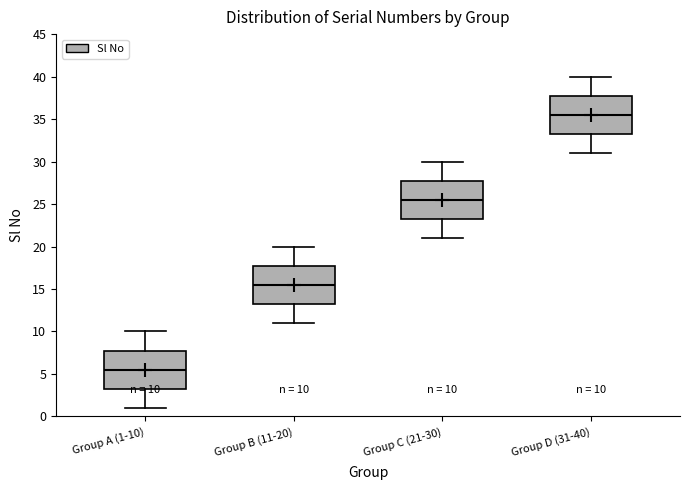

Which box has the highest median line?

Group D (31-40)